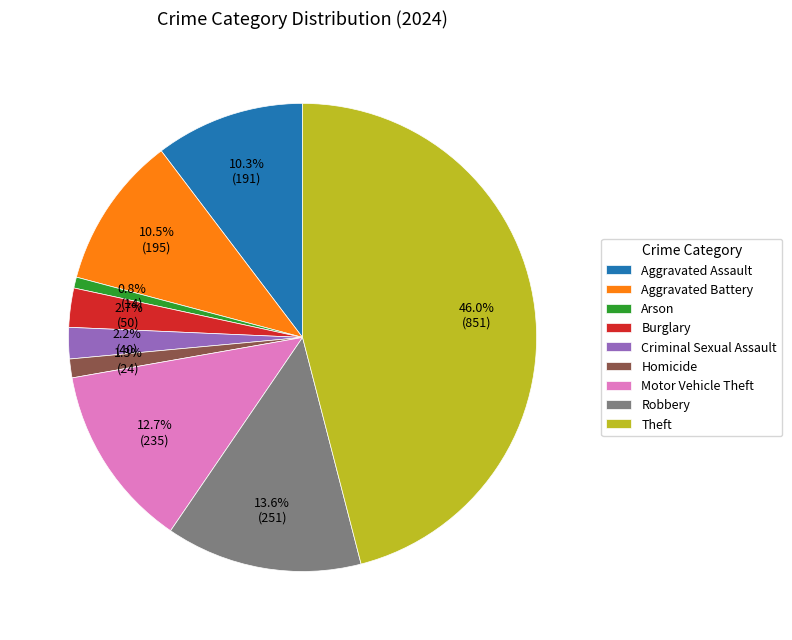

Which has a higher value, Aggravated Assault or Robbery?

Robbery